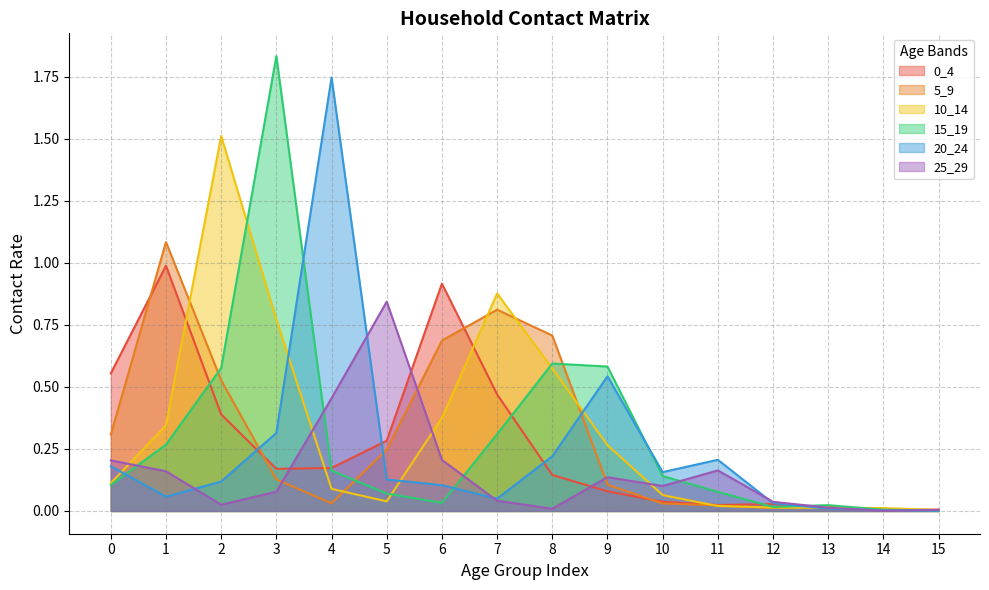

At which label is 5_9 closest to 0?

15